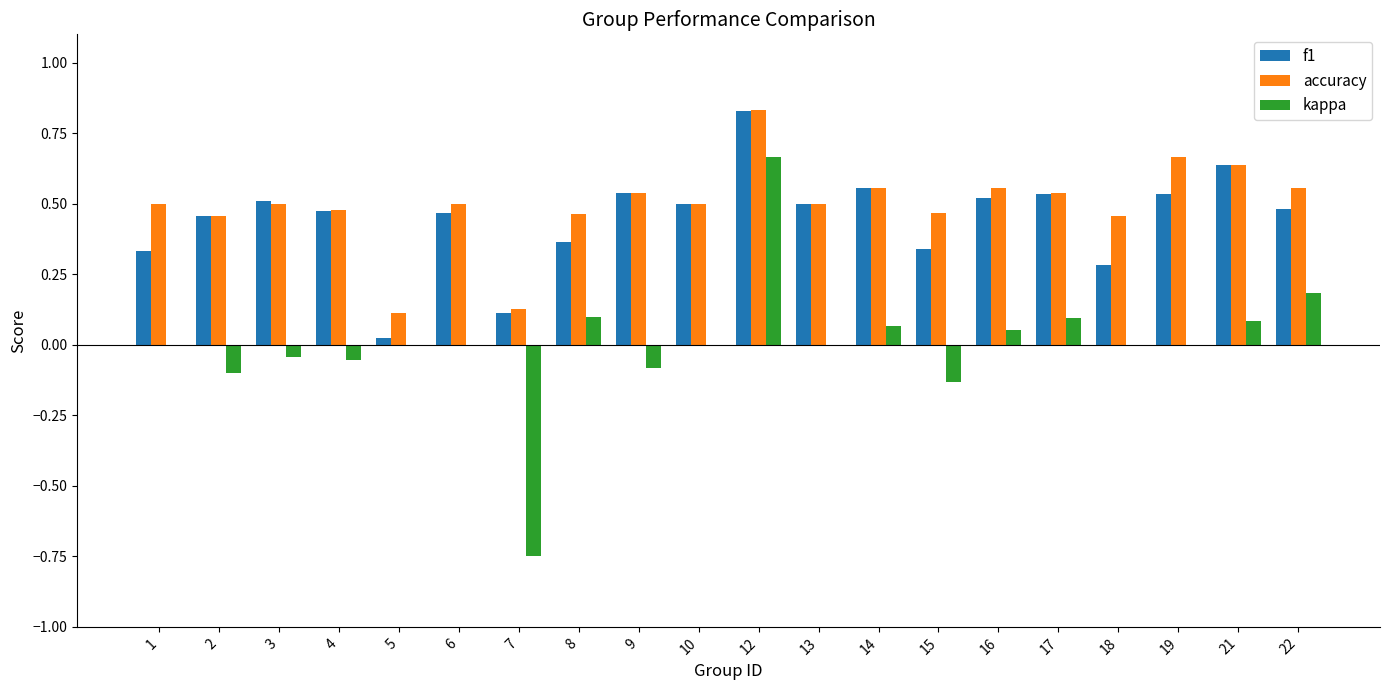

Which label corresponds to the largest value in the chart?

12